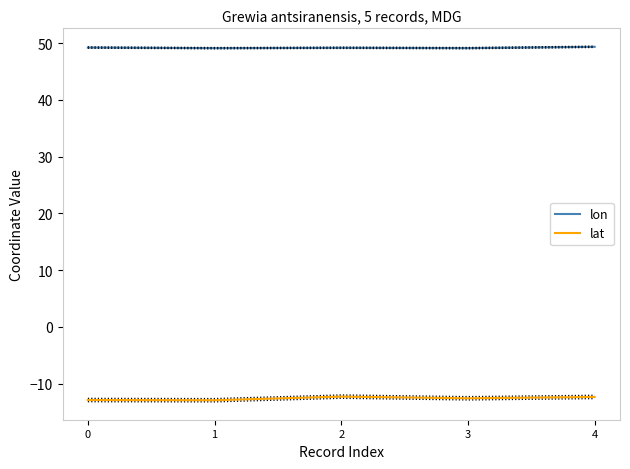

True or false: lon and lat cross at least once.

False